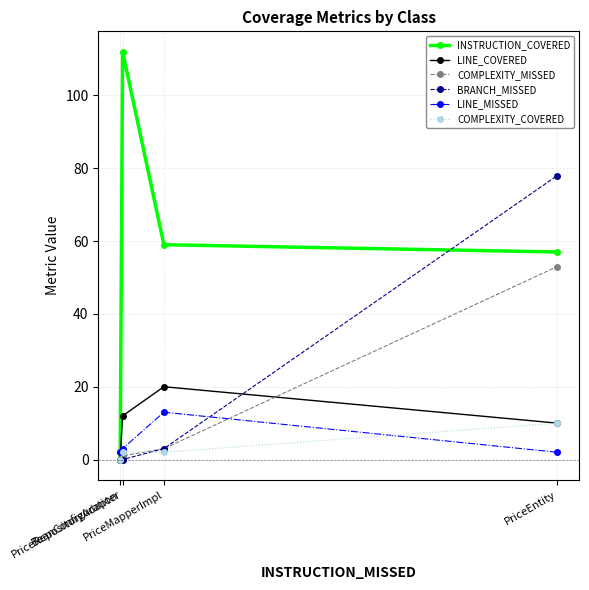

Is this an area chart (filled region under the line)?

No